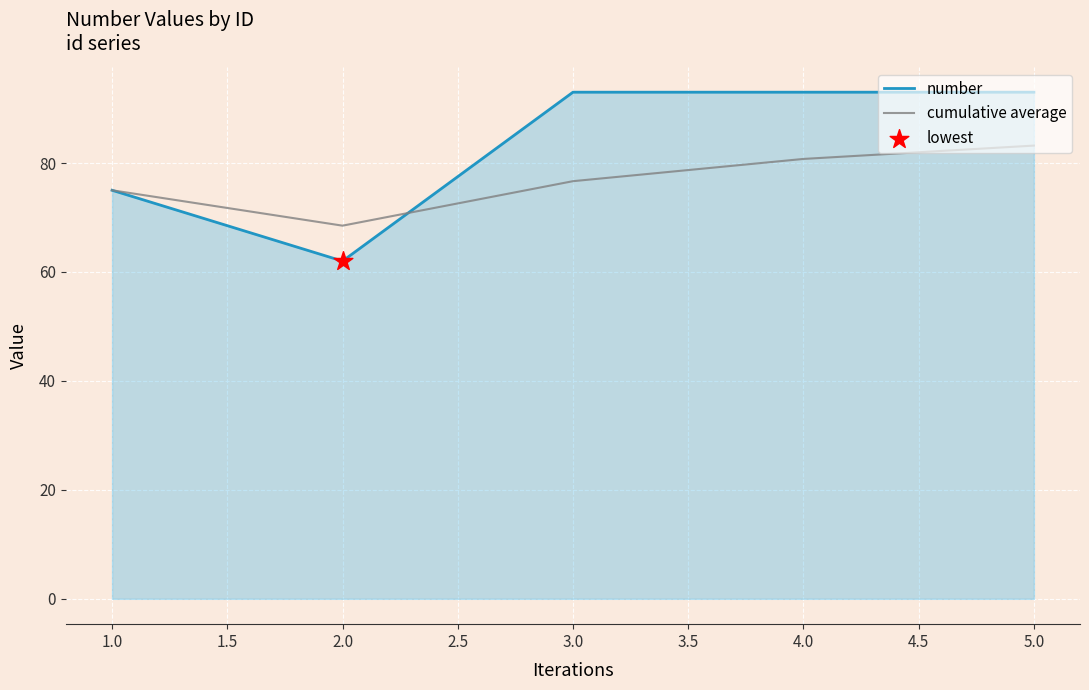

What is the difference between the highest and lowest values at 3.0?

16.3